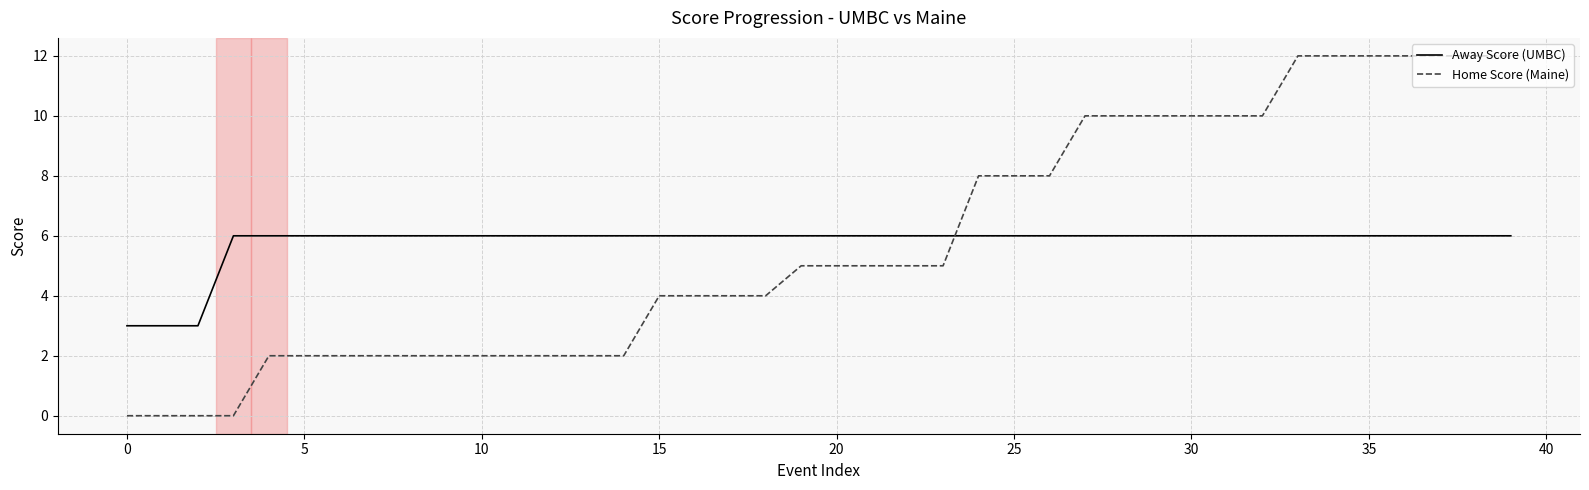

What is the difference between the maximum and minimum values in the Away Score (UMBC) series?

3